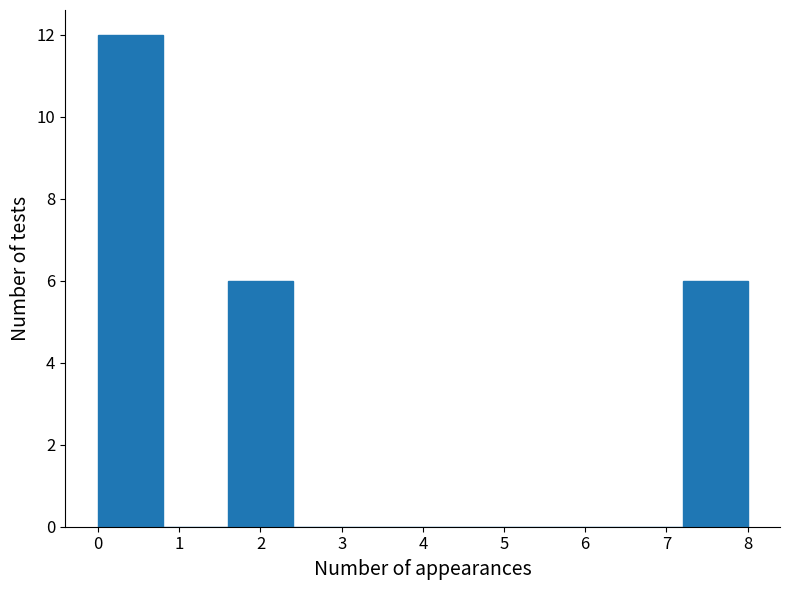

Reading left to right, list every bar in this chart as the range it spans on the x-axis followed by its height. Neither the bar edges nor the heights are printed on the chart, so give them approximately, as read against the axes.

0.0 to 0.8: 12
0.8 to 1.6: 0
1.6 to 2.4: 6
2.4 to 3.2: 0
3.2 to 4.0: 0
4.0 to 4.8: 0
4.8 to 5.6: 0
5.6 to 6.4: 0
6.4 to 7.2: 0
7.2 to 8.0: 6